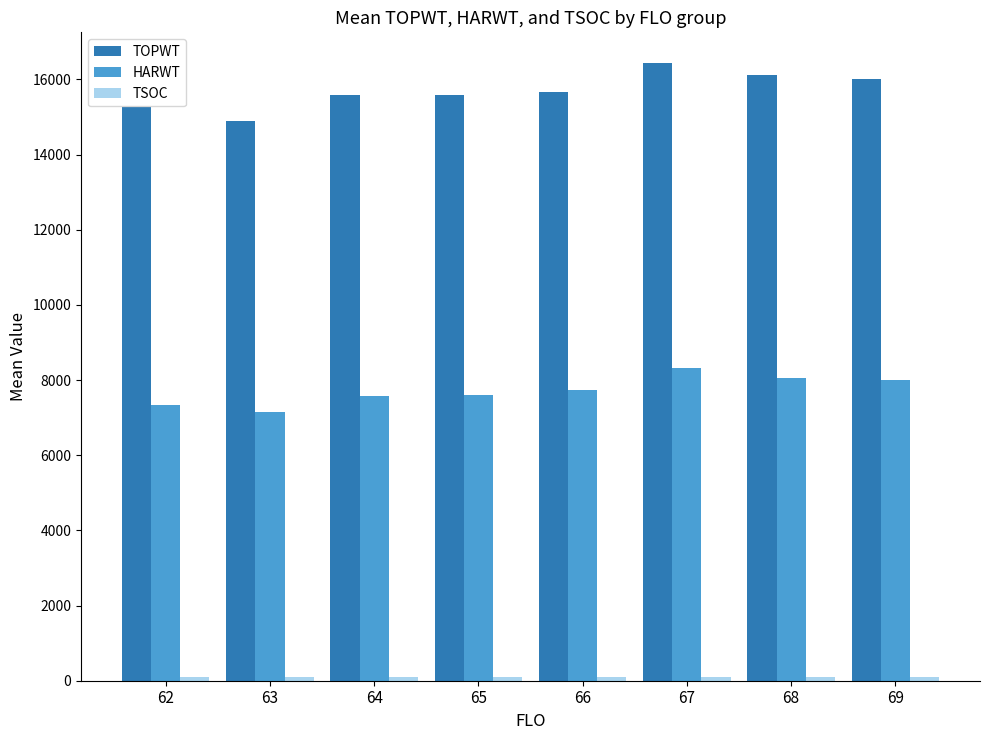

Which series changed the most between 63 and 65?

TOPWT